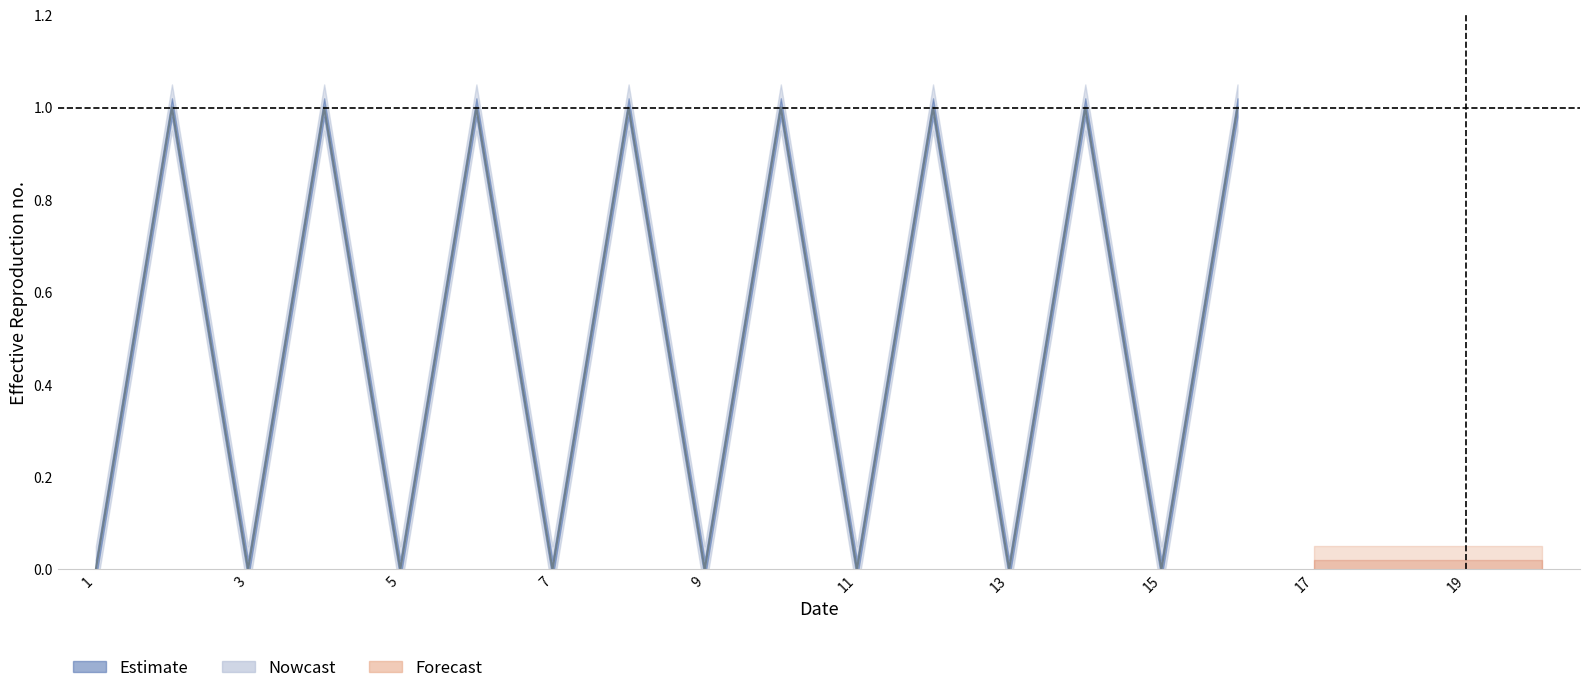

Where is the first local minimum for col_5?

3